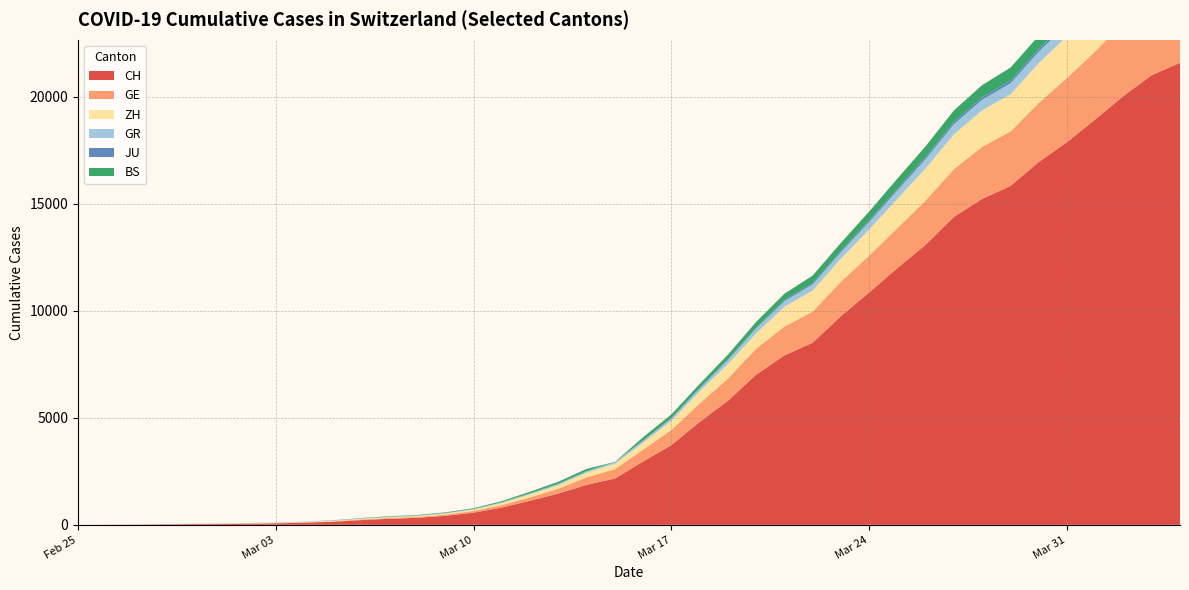

Reading left to right, extract all data points from this chart.

CH: 2020-02-25=0	2020-02-26=4	2020-02-27=8	2020-02-28=20	2020-02-29=30	2020-03-01=36	2020-03-02=50	2020-03-03=69	2020-03-04=97	2020-03-05=142	2020-03-06=219	2020-03-07=280	2020-03-08=327	2020-03-09=419	2020-03-10=570	2020-03-11=807	2020-03-12=1125	2020-03-13=1463	2020-03-14=1870	2020-03-15=2165	2020-03-16=2959	2020-03-17=3727	2020-03-18=4807	2020-03-19=5794	2020-03-20=7022	2020-03-21=7918	2020-03-22=8512	2020-03-23=9752	2020-03-24=10858	2020-03-25=12000	2020-03-26=13091	2020-03-27=14394	2020-03-28=15235	2020-03-29=15837	2020-03-30=16957	2020-03-31=17882	2020-04-01=18946	2020-04-02=20040	2020-04-03=21017	2020-04-04=21593
GE: 2020-02-25=0	2020-02-26=1	2020-02-27=1	2020-02-28=5	2020-02-29=9	2020-03-01=10	2020-03-02=11	2020-03-03=14	2020-03-04=16	2020-03-05=20	2020-03-06=30	2020-03-07=43	2020-03-08=45	2020-03-09=60	2020-03-10=80	2020-03-11=114	2020-03-12=155	2020-03-13=227	2020-03-14=351	2020-03-15=435	2020-03-16=556	2020-03-17=710	2020-03-18=863	2020-03-19=1041	2020-03-20=1212	2020-03-21=1350	2020-03-22=1453	2020-03-23=1611	2020-03-24=1729	2020-03-25=1870	2020-03-26=2073	2020-03-27=2231	2020-03-28=2436	2020-03-29=2547	2020-03-30=2761	2020-03-31=3003	2020-04-01=3180	2020-04-02=3469	2020-04-03=3678	2020-04-04=3816
ZH: 2020-02-25=0	2020-02-26=0	2020-02-27=2	2020-02-28=2	2020-02-29=6	2020-03-01=7	2020-03-02=10	2020-03-03=13	2020-03-04=15	2020-03-05=23	2020-03-06=29	2020-03-07=34	2020-03-08=40	2020-03-09=49	2020-03-10=62	2020-03-11=101	2020-03-12=140	2020-03-13=163	2020-03-14=218	2020-03-15=250	2020-03-16=326	2020-03-17=429	2020-03-18=568	2020-03-19=679	2020-03-20=711	2020-03-21=925	2020-03-22=984	2020-03-23=1073	2020-03-24=1221	2020-03-25=1368	2020-03-26=1500	2020-03-27=1627	2020-03-28=1701	2020-03-29=1733	2020-03-30=1859	2020-03-31=1947	2020-04-01=2136	2020-04-02=2300	2020-04-03=2428	2020-04-04=2461
GR: 2020-02-25=0	2020-02-26=2	2020-02-27=2	2020-02-28=6	2020-02-29=6	2020-03-01=6	2020-03-02=9	2020-03-03=9	2020-03-04=12	2020-03-05=14	2020-03-06=16	2020-03-07=17	2020-03-08=18	2020-03-09=18	2020-03-10=22	2020-03-11=31	2020-03-12=43	2020-03-13=53	2020-03-14=56	2020-03-15=71	2020-03-16=84	2020-03-17=101	2020-03-18=128	2020-03-19=182	2020-03-20=226	2020-03-21=258	2020-03-22=284	2020-03-23=300	2020-03-24=343	2020-03-25=393	2020-03-26=433	2020-03-27=474	2020-03-28=495	2020-03-29=519	2020-03-30=535	2020-03-31=547	2020-04-01=592	2020-04-02=622	2020-04-03=649	2020-04-04=657
JU: 2020-02-25=0	2020-02-26=0	2020-02-27=1	2020-02-28=1	2020-02-29=1	2020-03-01=1	2020-03-02=1	2020-03-03=2	2020-03-04=2	2020-03-05=4	2020-03-06=4	2020-03-07=5	2020-03-08=5	2020-03-09=7	2020-03-10=7	2020-03-11=7	2020-03-12=12	2020-03-13=17	2020-03-14=18	2020-03-15=19	2020-03-16=25	2020-03-17=29	2020-03-18=36	2020-03-19=36	2020-03-20=44	2020-03-21=54	2020-03-22=61	2020-03-23=69	2020-03-24=82	2020-03-25=92	2020-03-26=100	2020-03-27=114	2020-03-28=119	2020-03-29=127	2020-03-30=128	2020-03-31=140	2020-04-01=145	2020-04-02=149	2020-04-03=149	2020-04-04=154
BS: 2020-02-25=0	2020-02-26=0	2020-02-27=1	2020-02-28=1	2020-02-29=1	2020-03-01=1	2020-03-02=1	2020-03-03=3	2020-03-04=3	2020-03-05=8	2020-03-06=15	2020-03-07=21	2020-03-08=24	2020-03-09=28	2020-03-10=33	2020-03-11=49	2020-03-12=73	2020-03-13=92	2020-03-14=100	2020-03-15=0	2020-03-16=143	2020-03-17=164	2020-03-18=181	2020-03-19=220	2020-03-20=270	2020-03-21=297	2020-03-22=356	2020-03-23=374	2020-03-24=410	2020-03-25=462	2020-03-26=501	2020-03-27=530	2020-03-28=569	2020-03-29=605	2020-03-30=617	2020-03-31=653	2020-04-01=687	2020-04-02=714	2020-04-03=754	2020-04-04=767